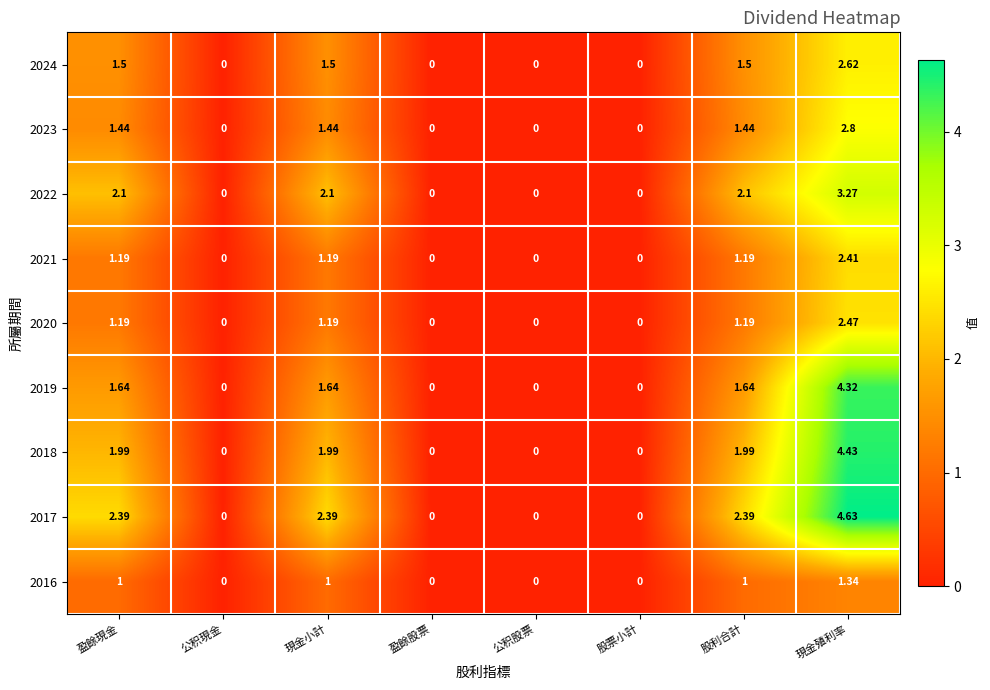

At which category is the sum across all series the highest?

現金殖利率